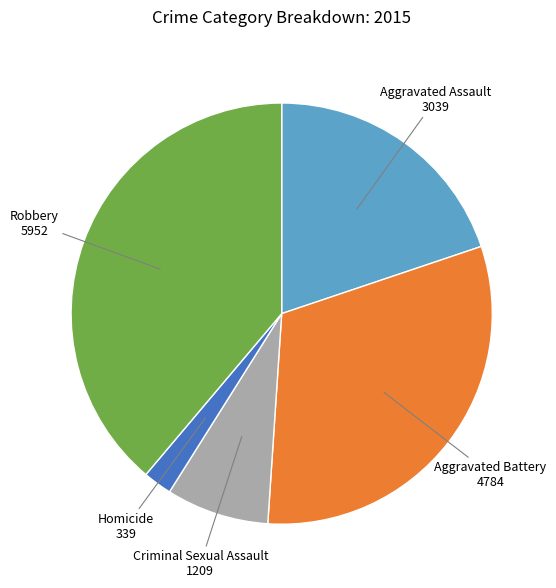

Combined, do Homicide and Criminal Sexual Assault account for over 50%?

No